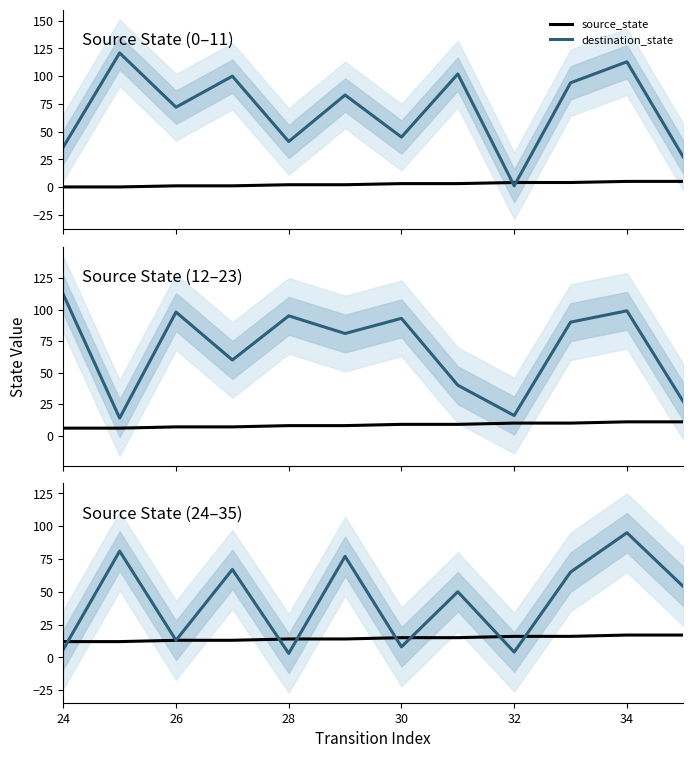

What is the difference between the second highest and second lowest values in the destination_state series?

77